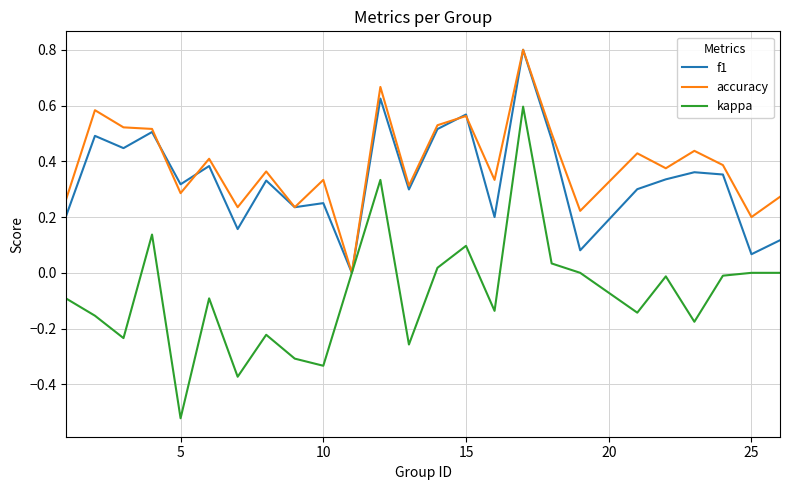

Which series has the widest spread of values?

kappa